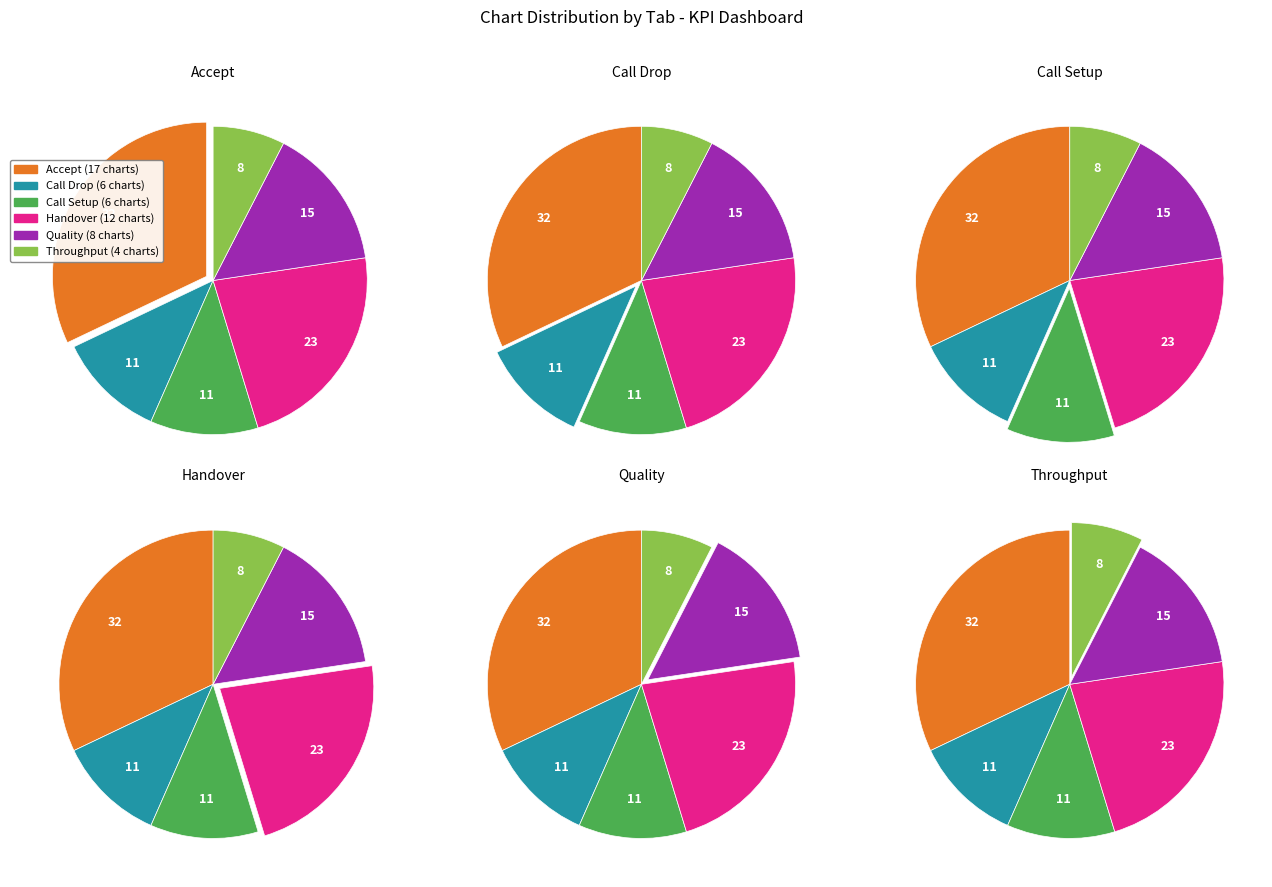

To the nearest percent, what percentage of the pie is 3?

23%